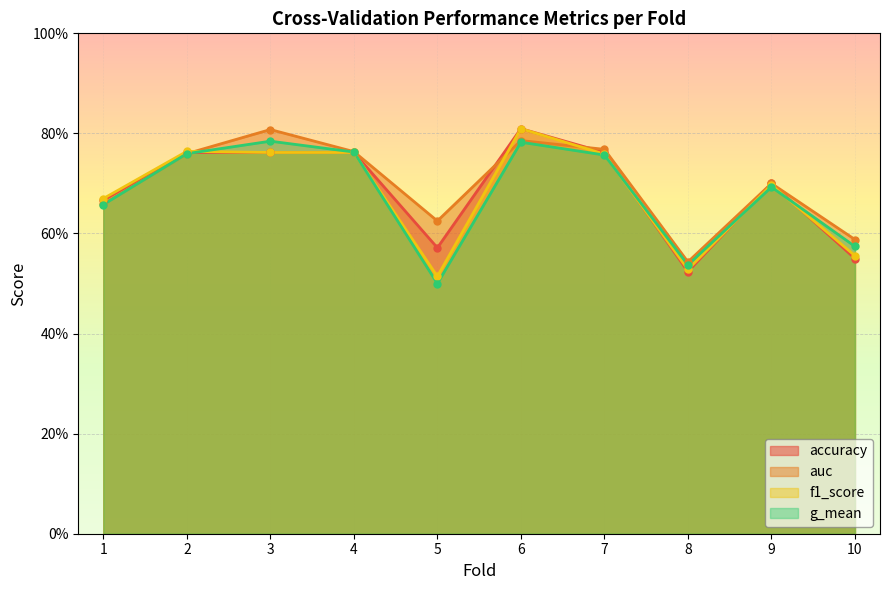

What is the minimum value shown in the chart?

0.5